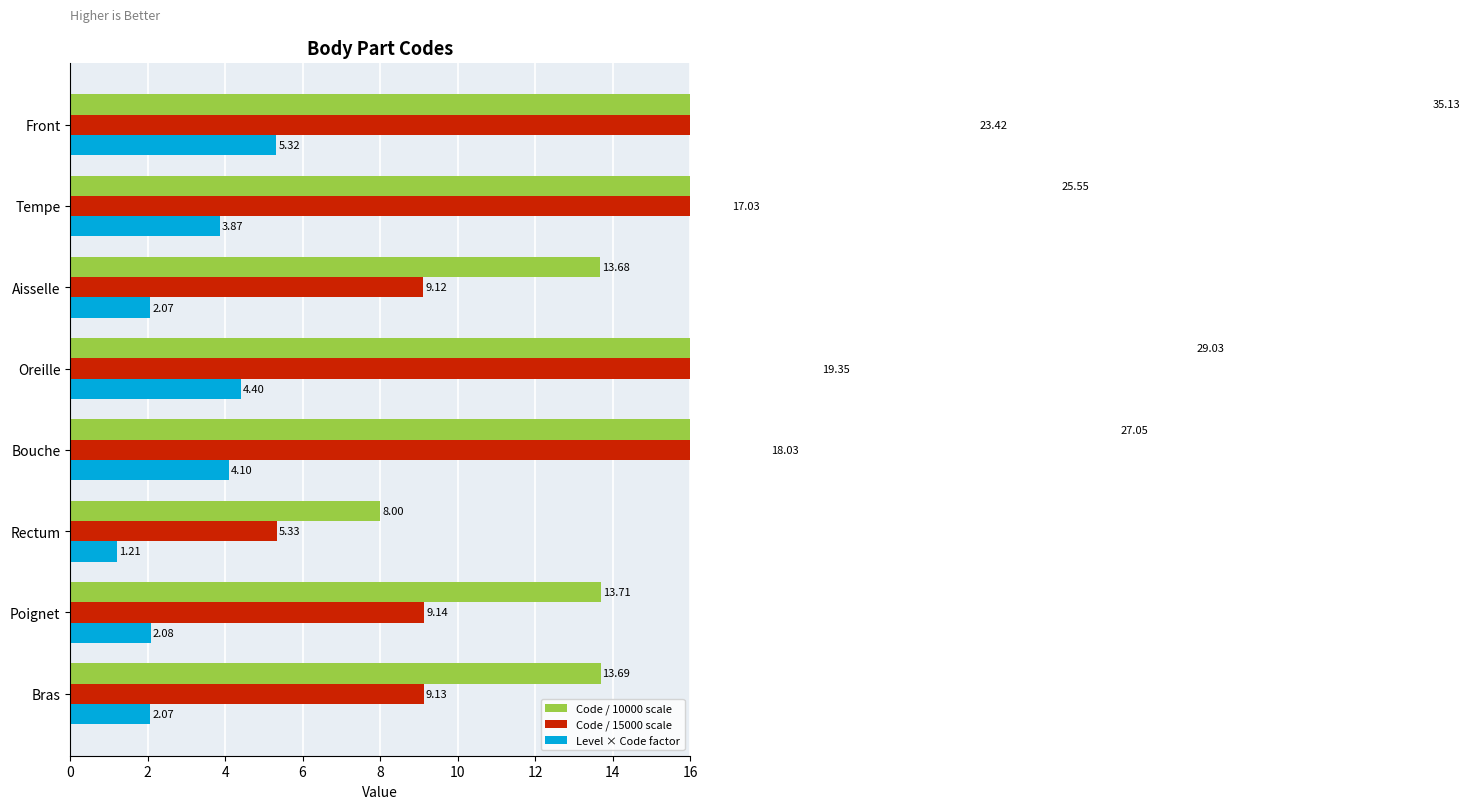

How many groups of bars are there?

8